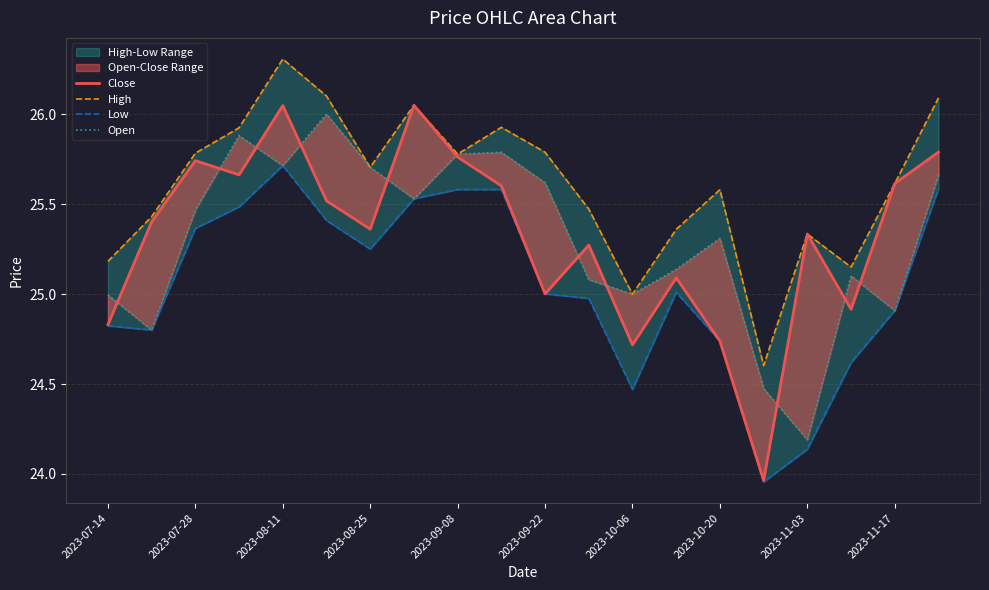

Which series has the largest total across all categories?

High